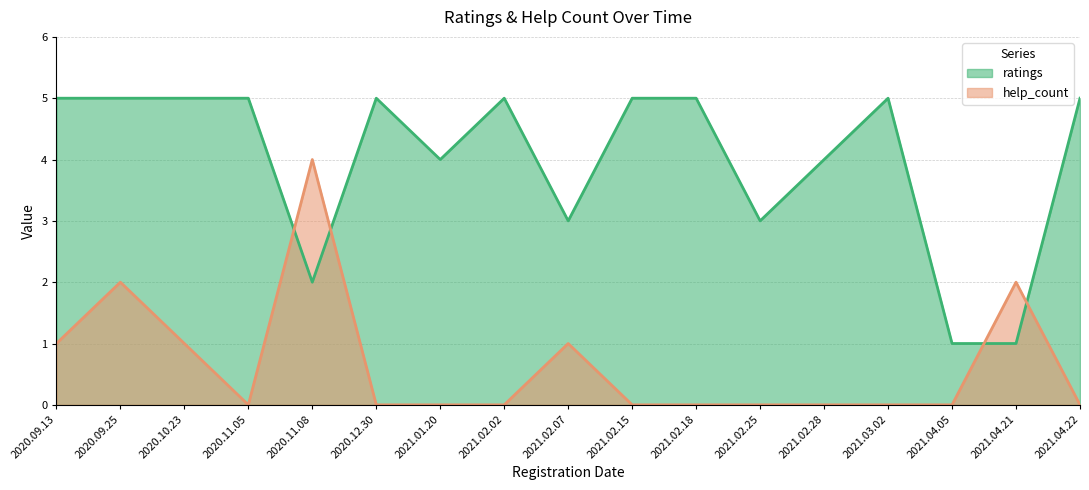

Does the chart have visible grid lines?

Yes